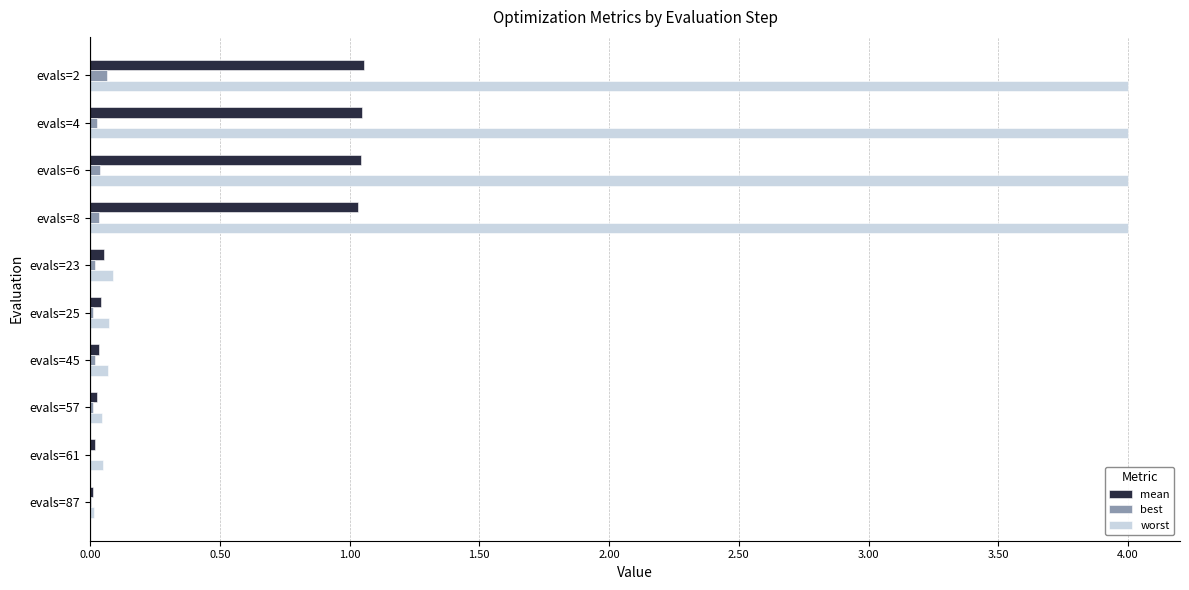

Is it true that best equals 0.1 at evals=2?

True